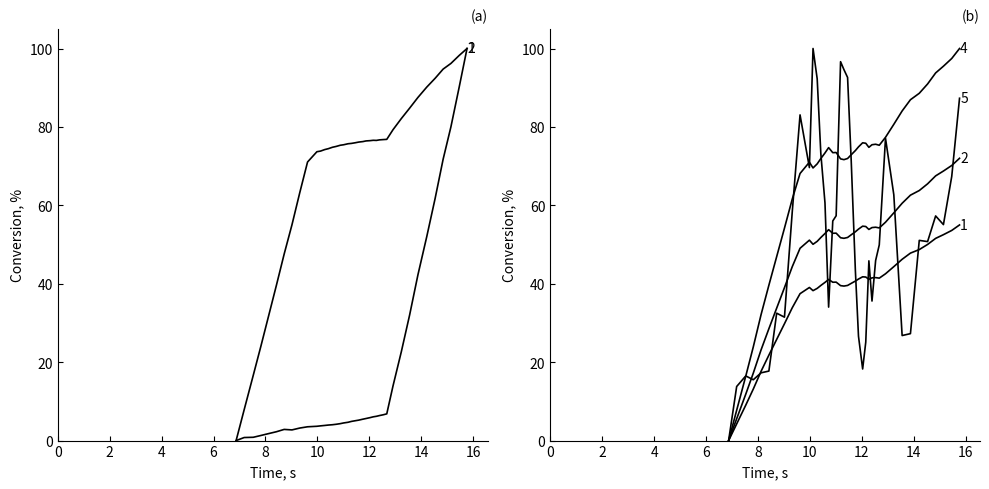

True or false: x_pose[mm] and p_err[mm] cross at least once.

True